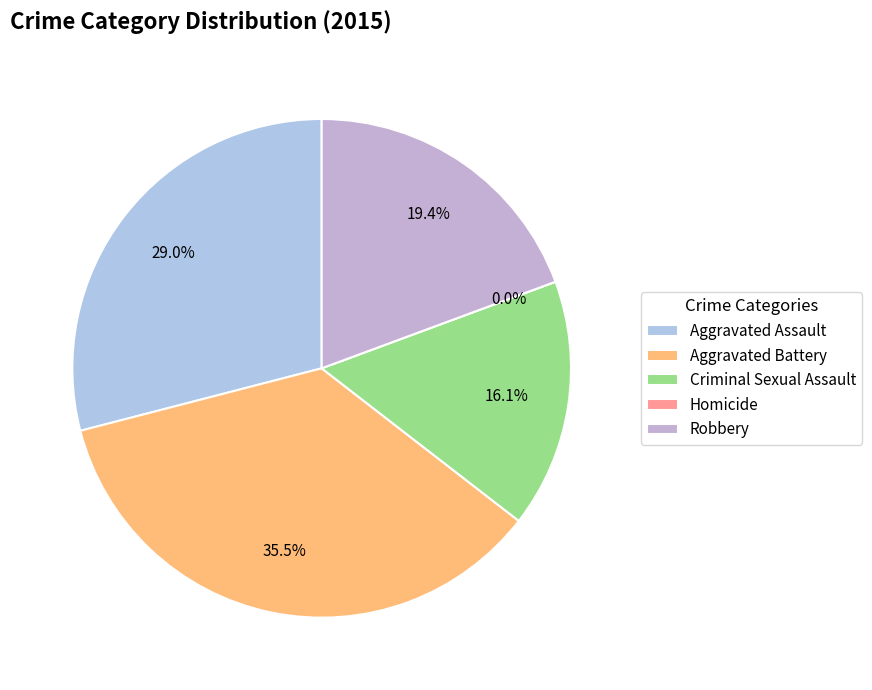

How many slices are in this pie chart?

5